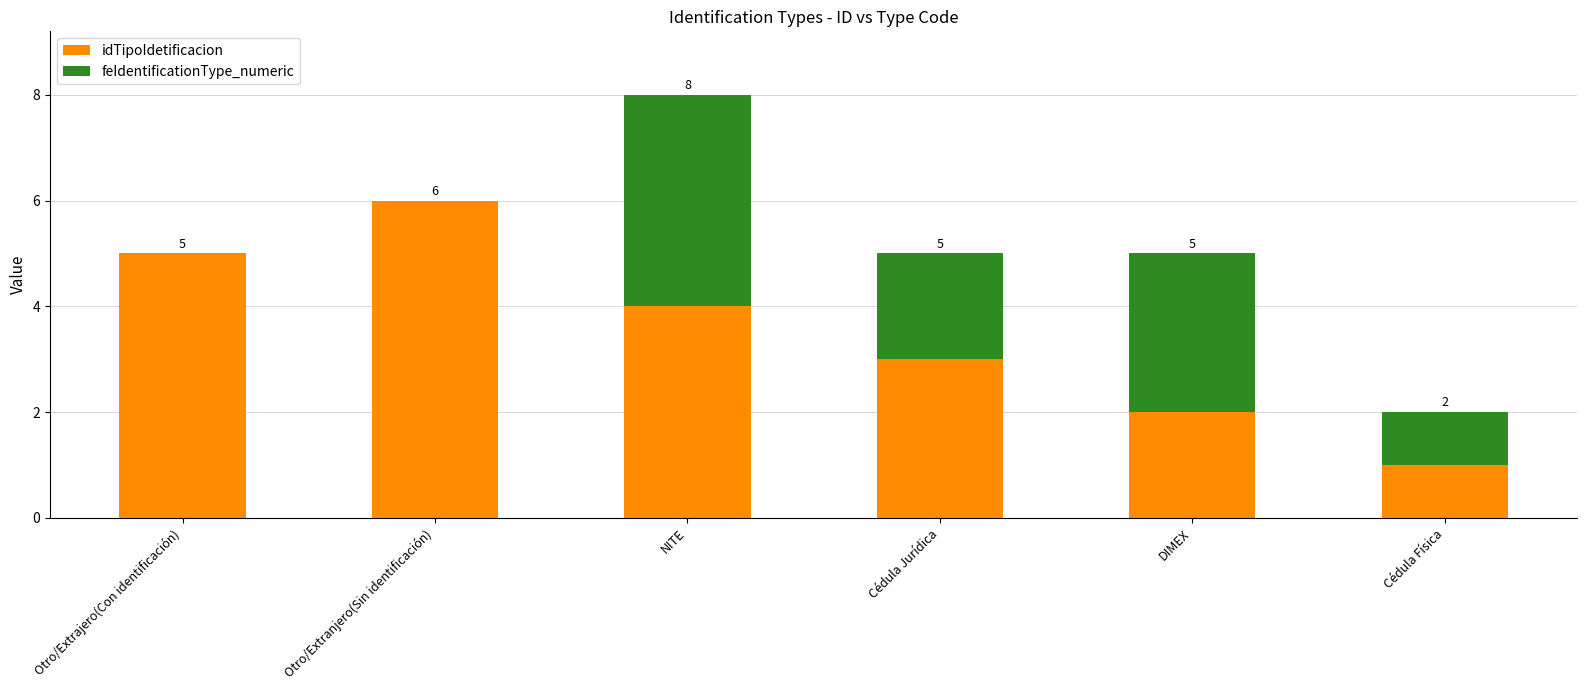

Are the bars horizontal?

No